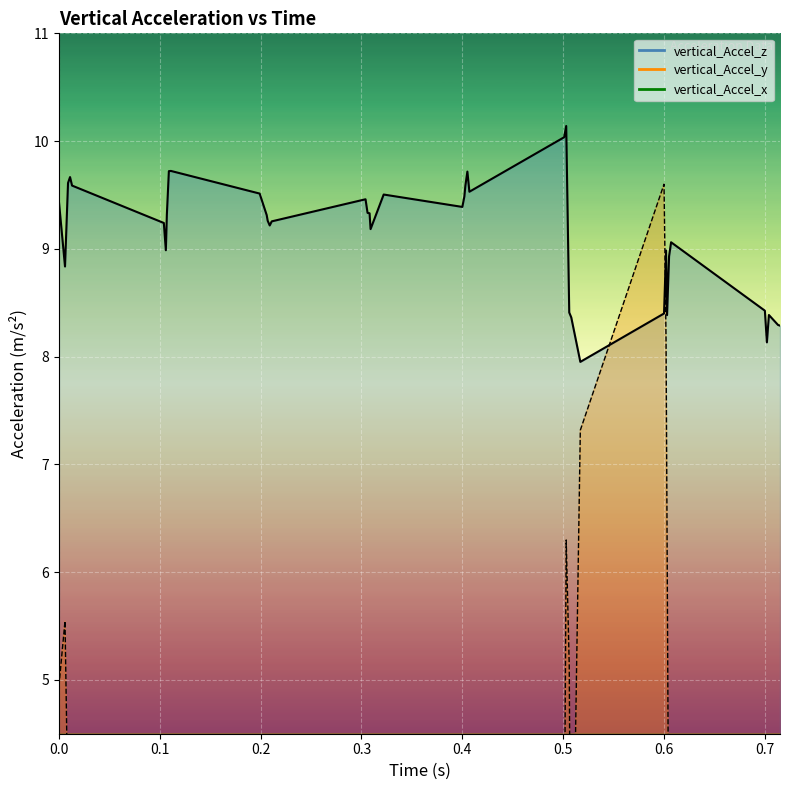

True or false: vertical_Accel_z has more than 0 points higher than both neighbors.

True